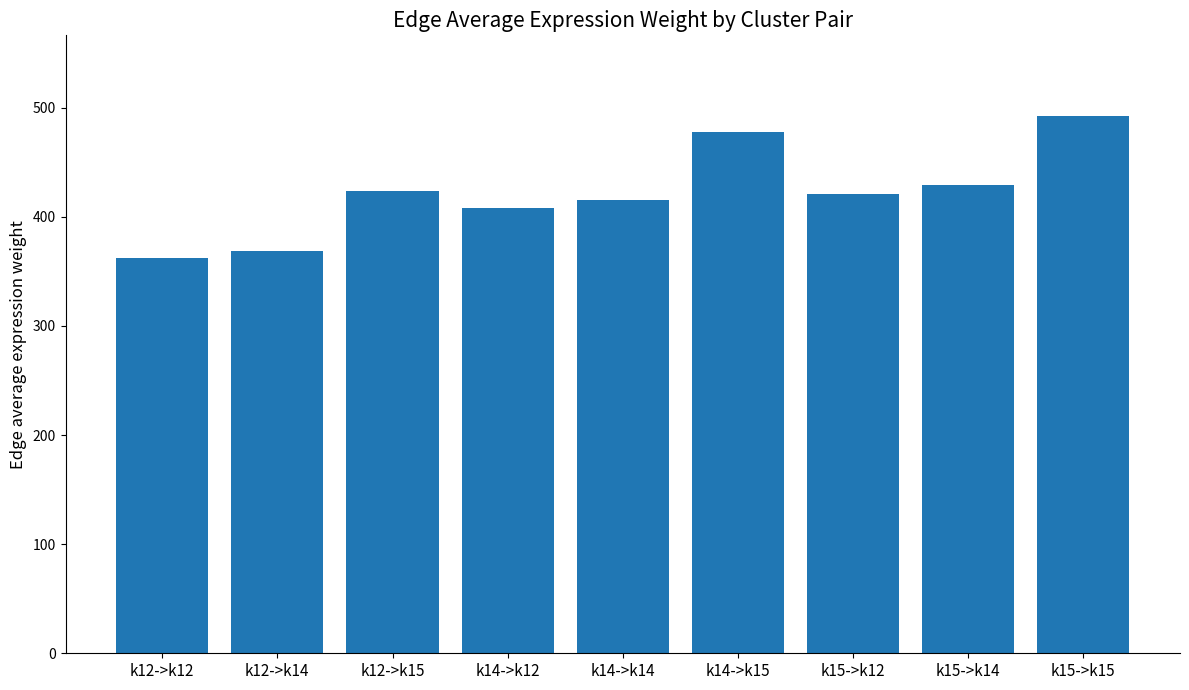

What value does the data have at k15->k12?

420.7